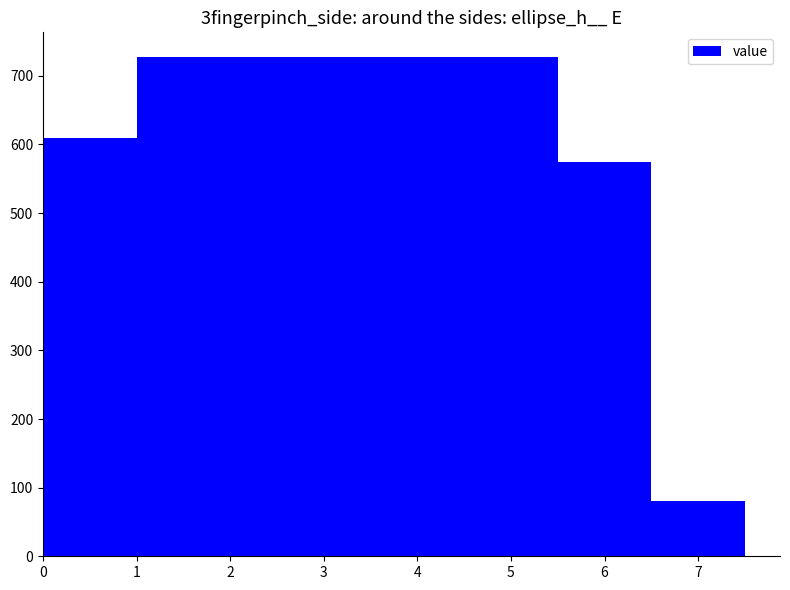

What is the change in value from 3 to 4?

-152